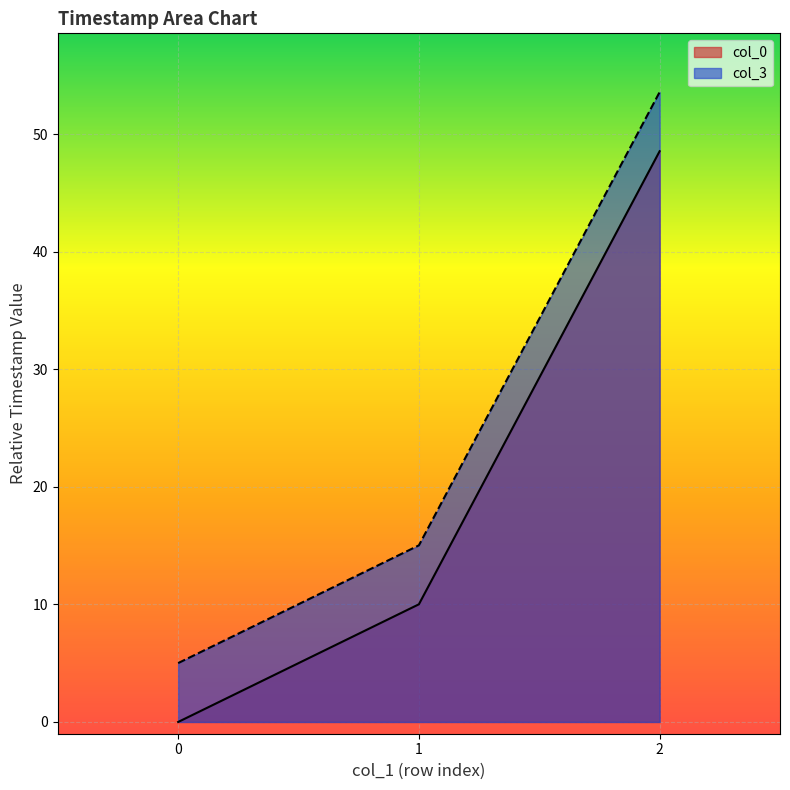

Is the value of col_0 at 2 greater than the value of col_3 at 0?

Yes